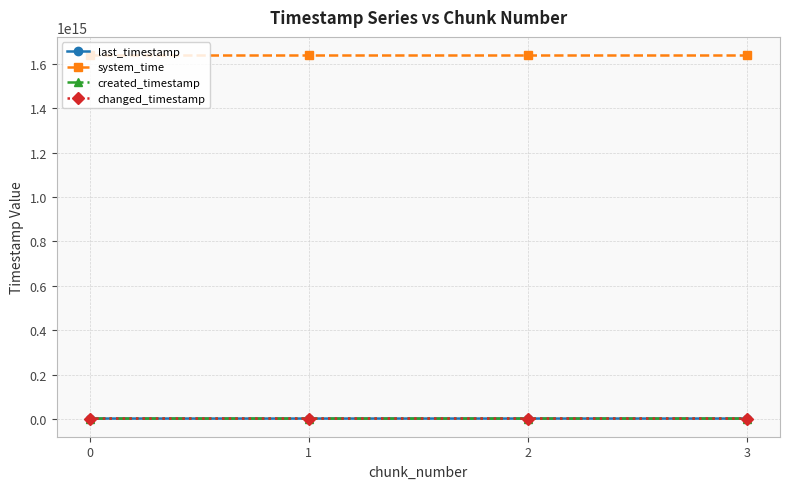

Is this an area chart (filled region under the line)?

No